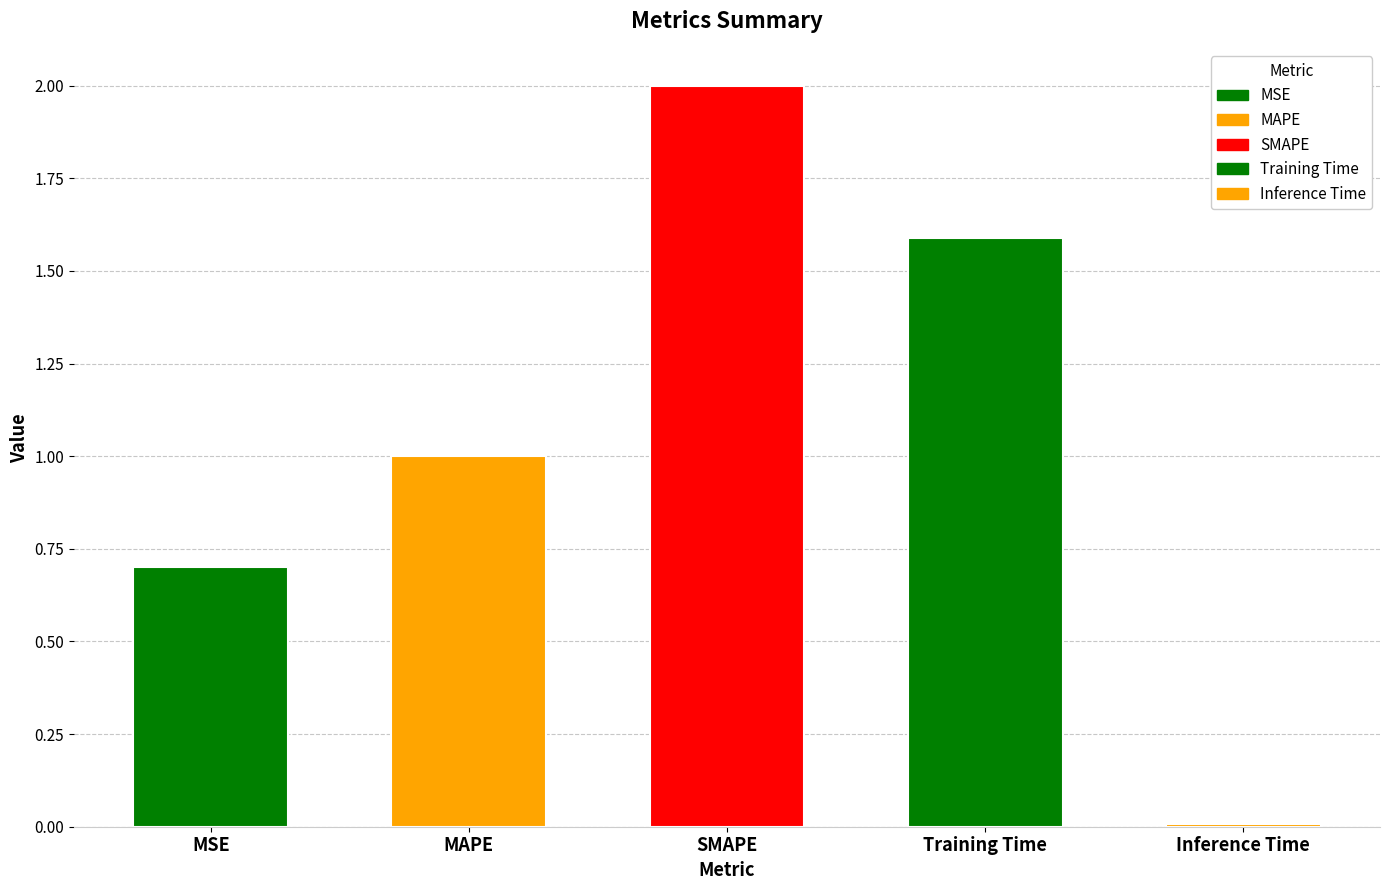

List the labels in order of value, largest first.

SMAPE, Training Time, MAPE, MSE, Inference Time